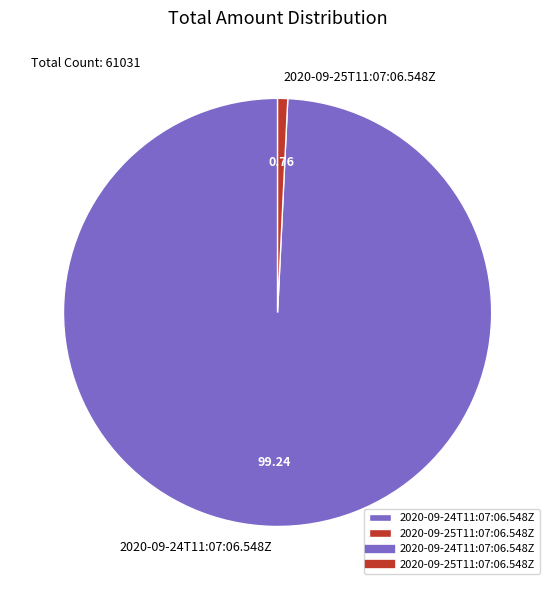

Count the number of slices in the pie.

2